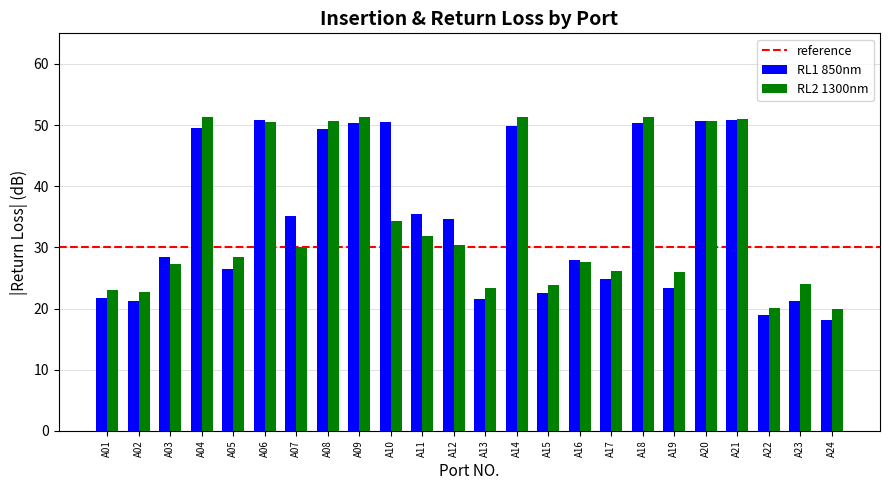

At A23, list the series in order from smallest to largest.

RL1 850nm, RL2 1300nm